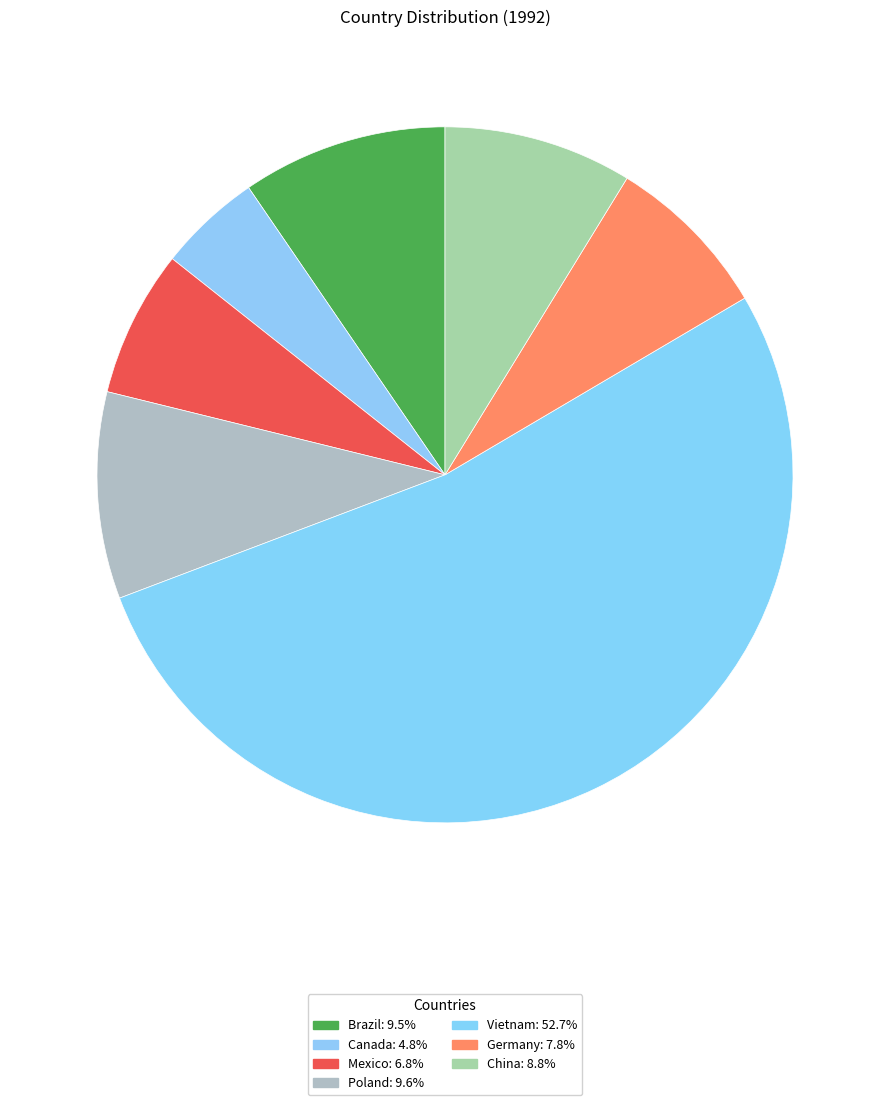

Is it true that Vietnam is 53% of the pie?

True